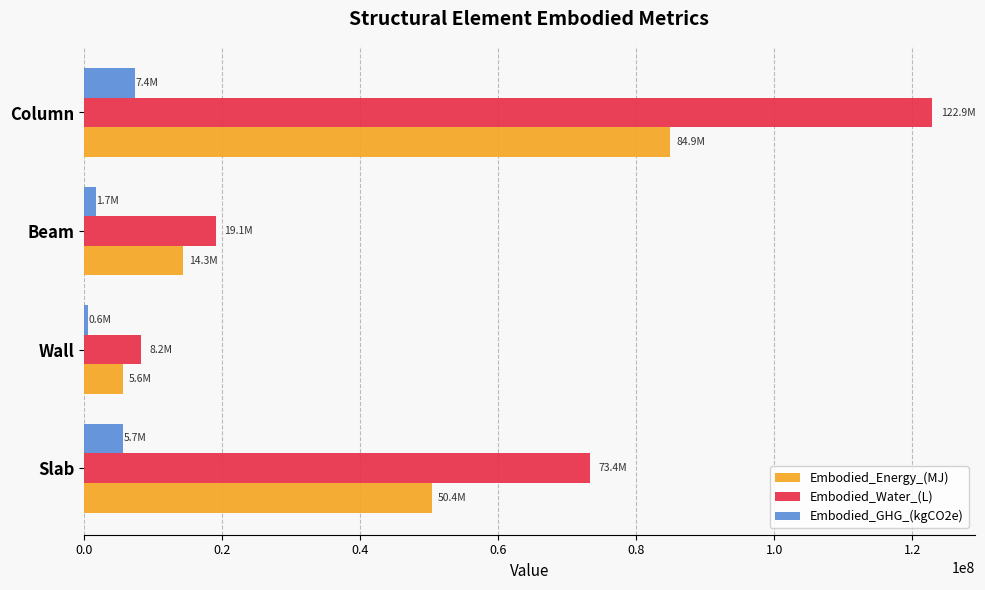

At which label does Embodied_GHG_(kgCO2e) reach its peak?

Column